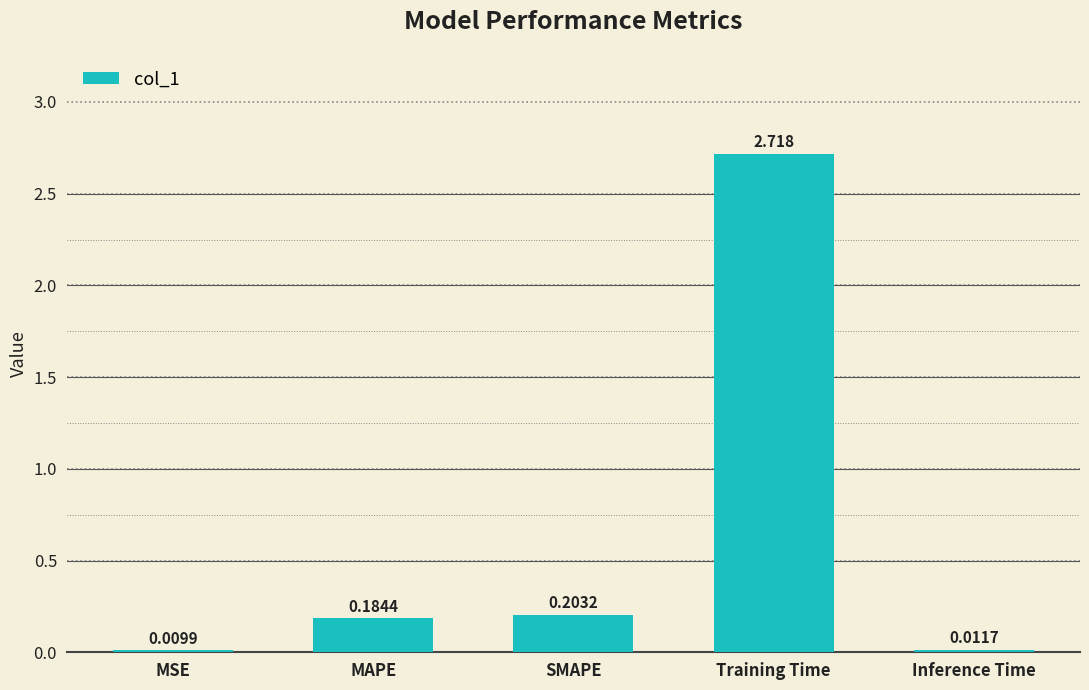

How many series are shown in this chart?

1